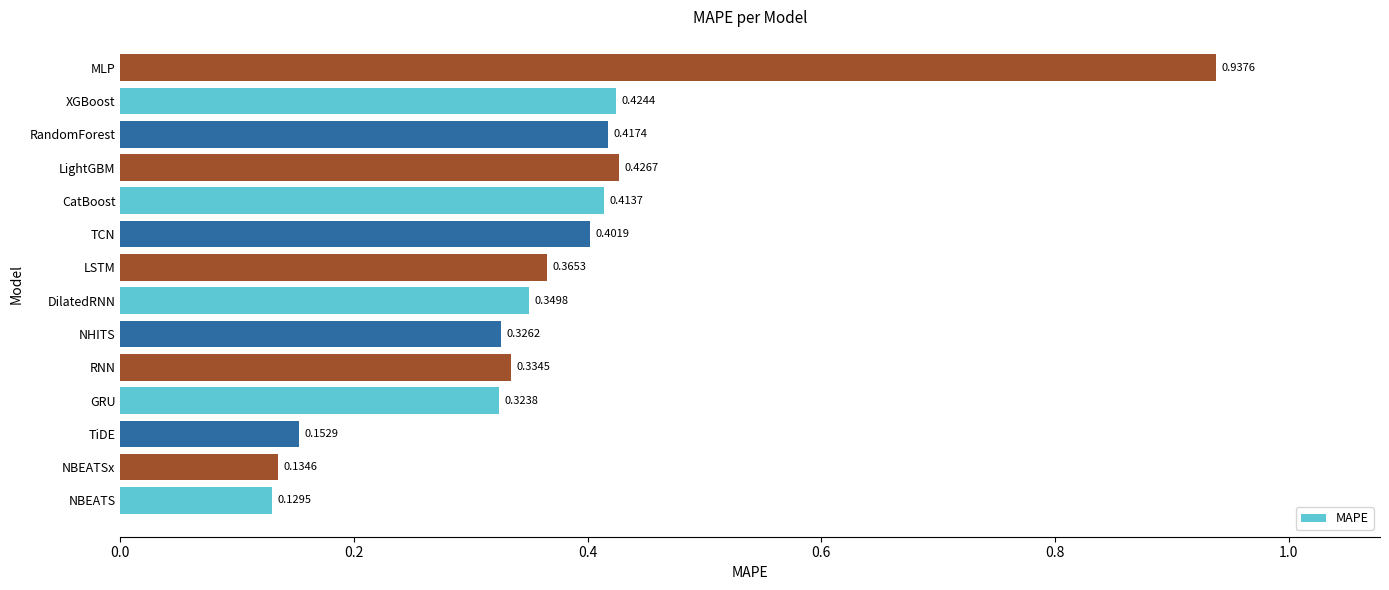

What is the sum of all values?

5.1